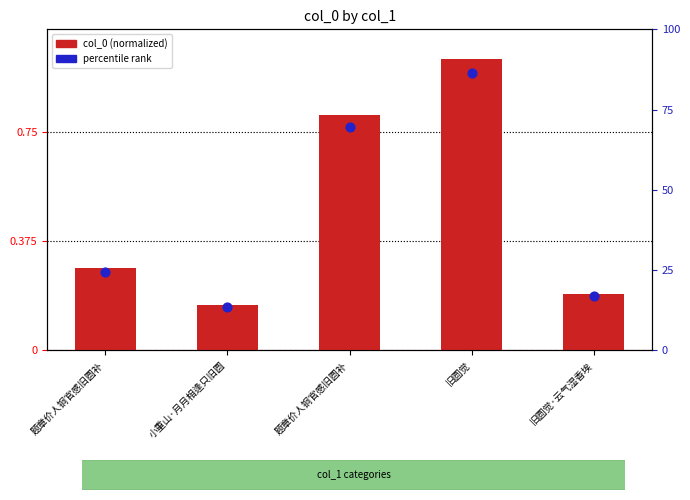

Which series has the widest spread of Y values?

col_0 (normalized)